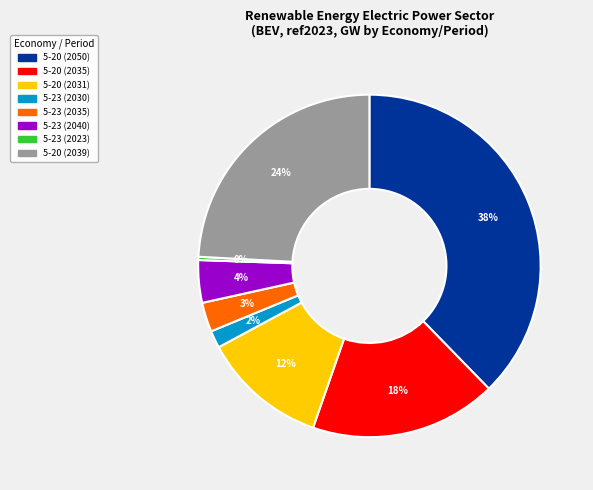

Does 5-23 (2035) represent more than half of the total?

No